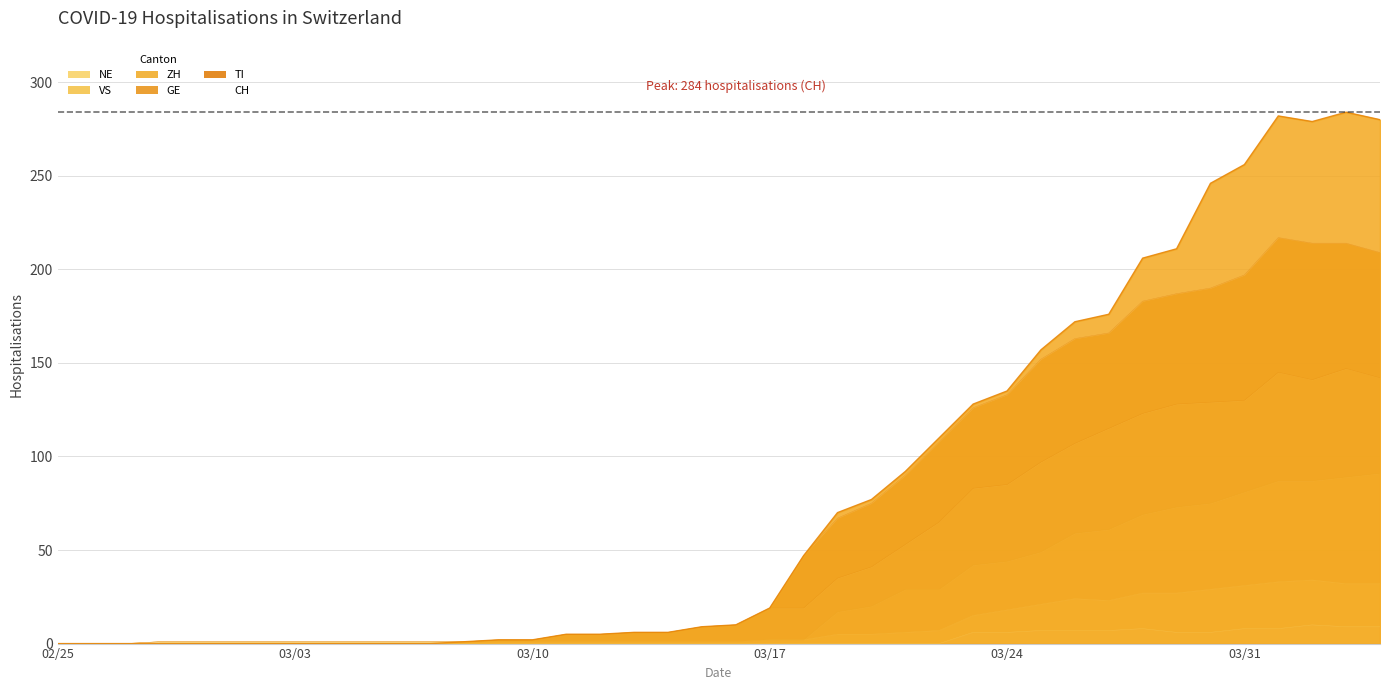

Which series has the widest spread of values?

CH